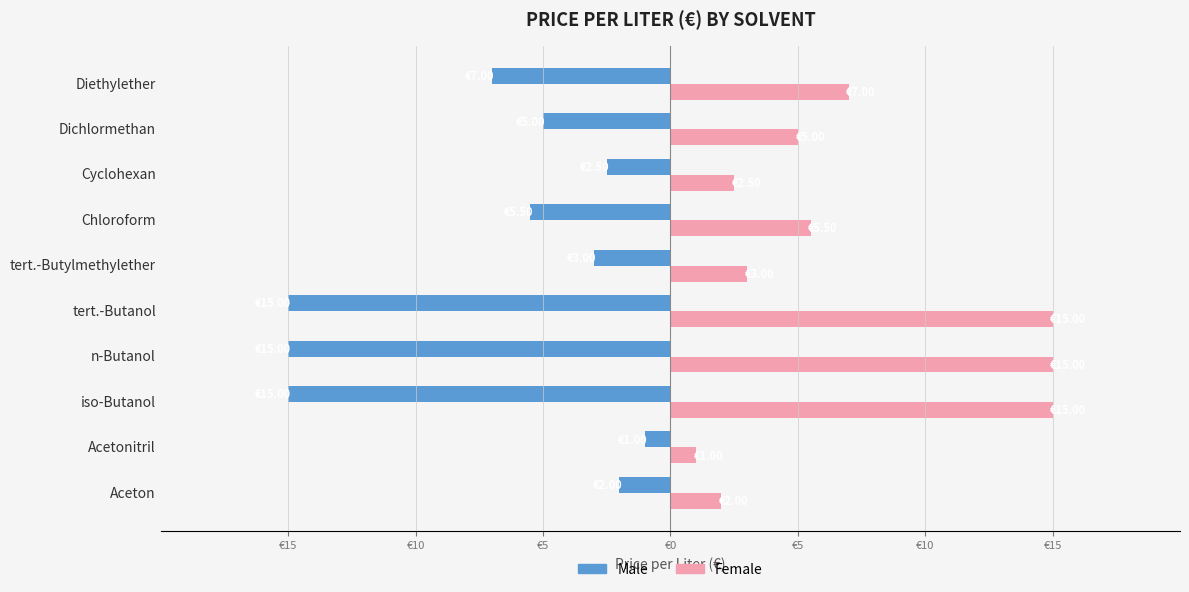

What are all the series names shown in the legend?

Male, Female